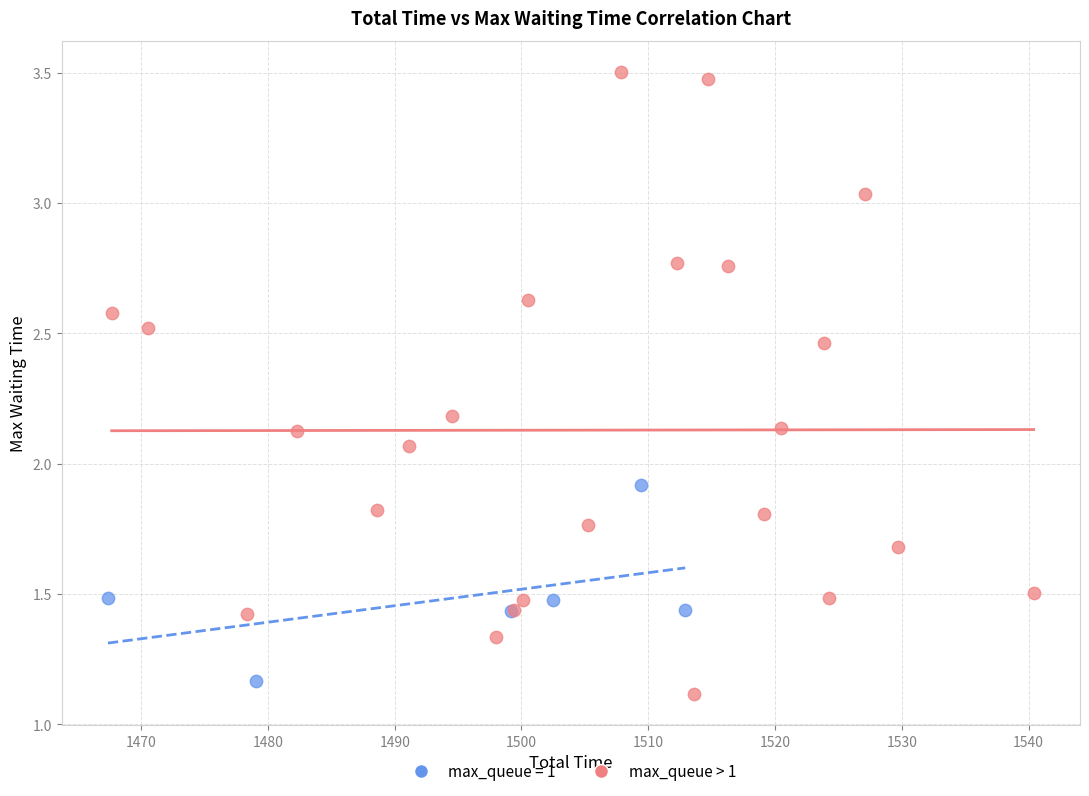

Which series has the widest spread of Y values?

max_queue > 1